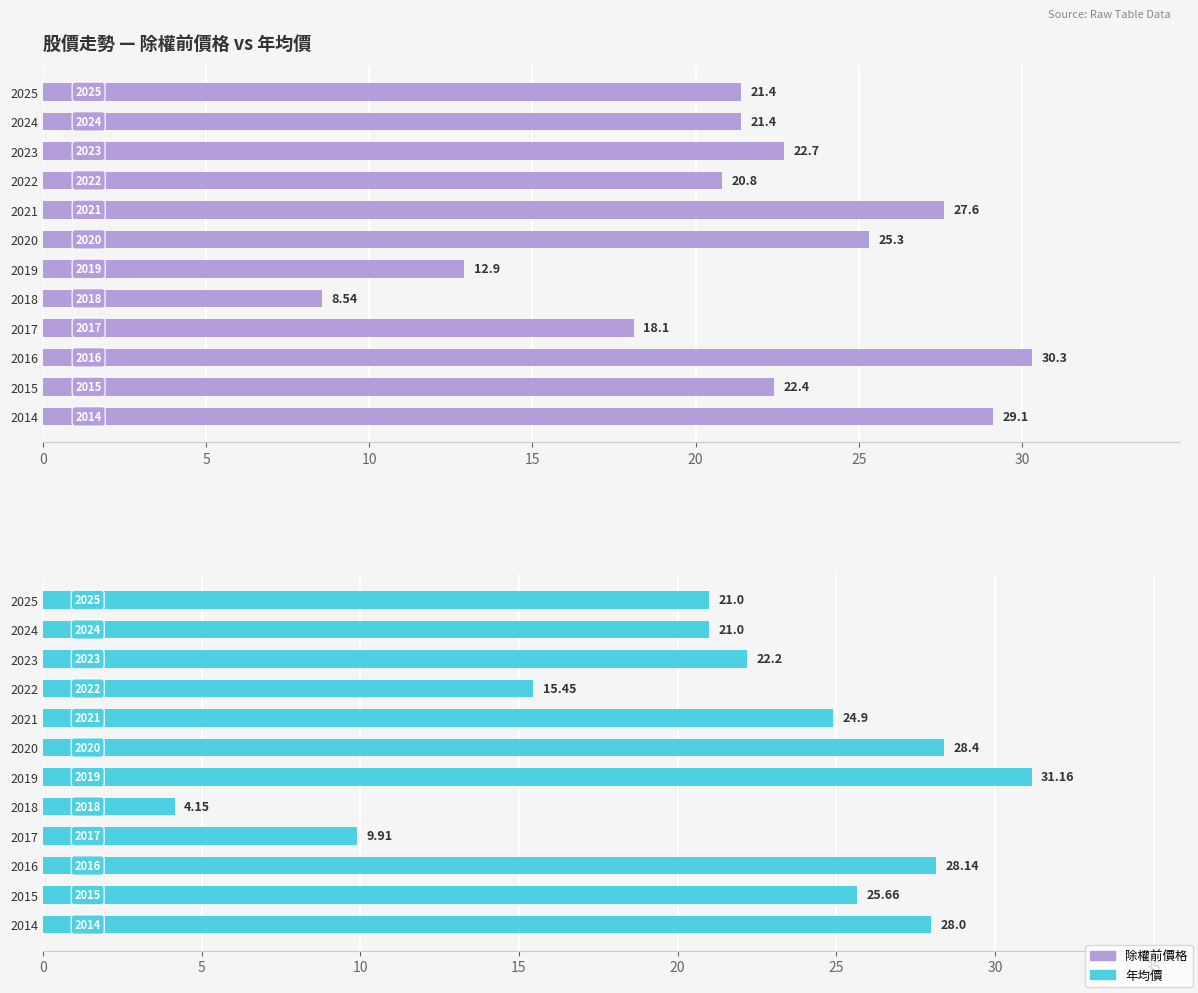

Rank the series by their average value, from highest to lowest.

除權前價格, 年均價